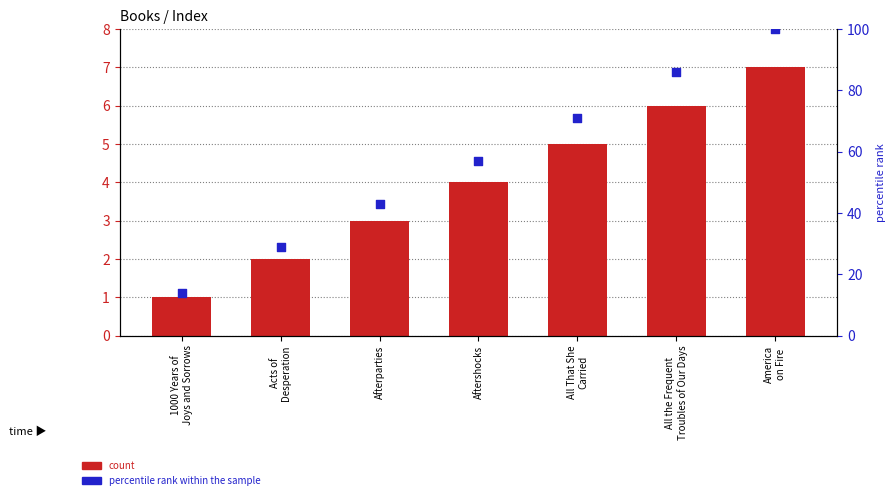

What are all the series names shown in the legend?

count, percentile rank within the sample